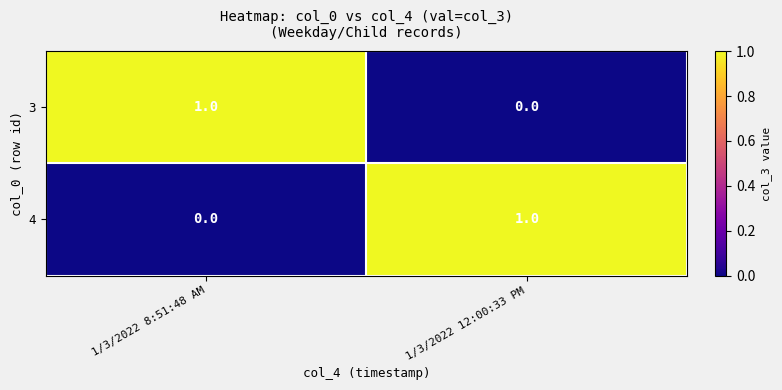

Count the number of categories in the chart.

2